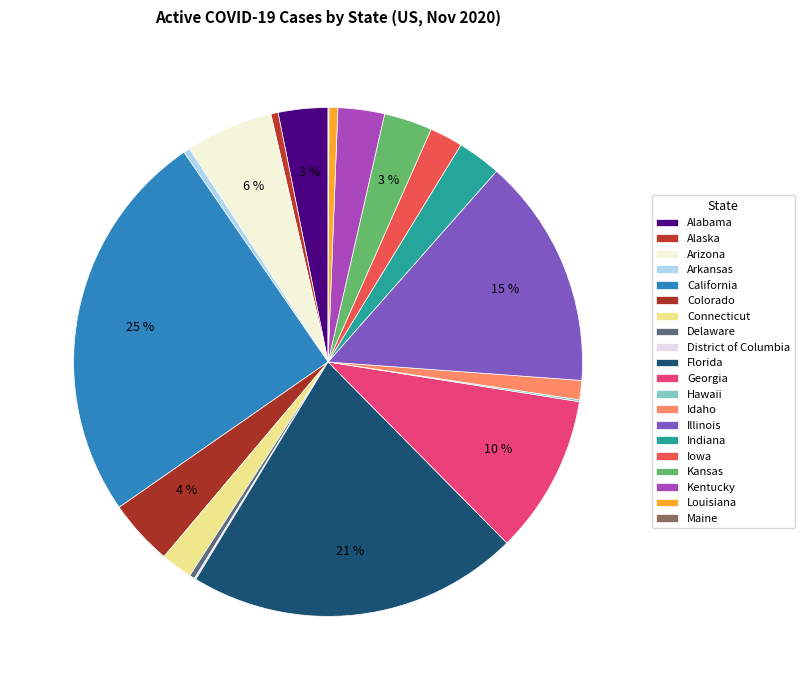

How many slices are in this pie chart?

20